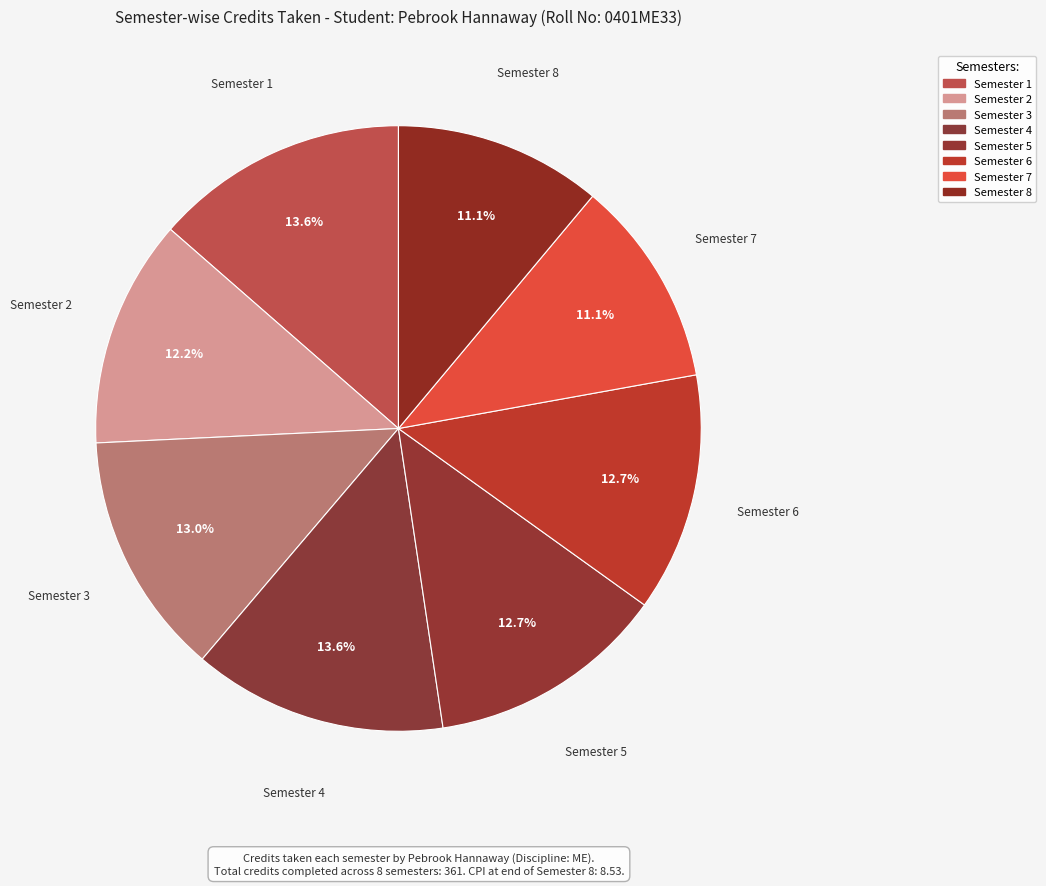

To the nearest percent, what portion does Semester 4 represent?

14%